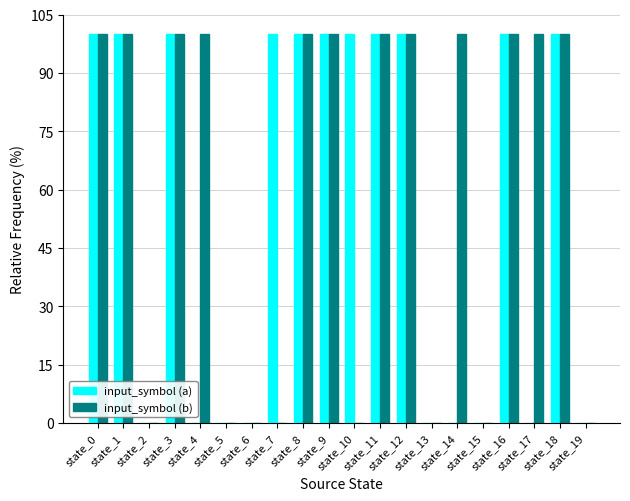

What is the greatest value displayed?

100